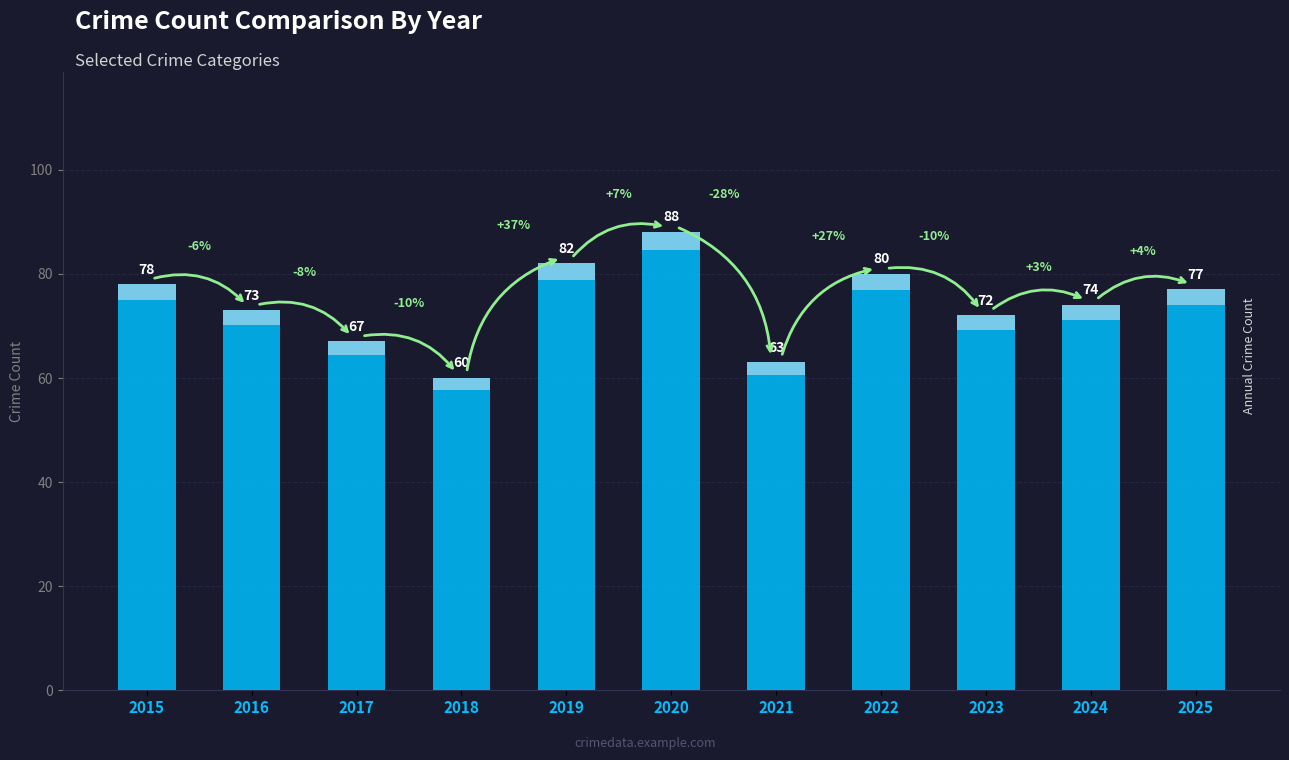

What is the value of the 3rd bar from the left?

67